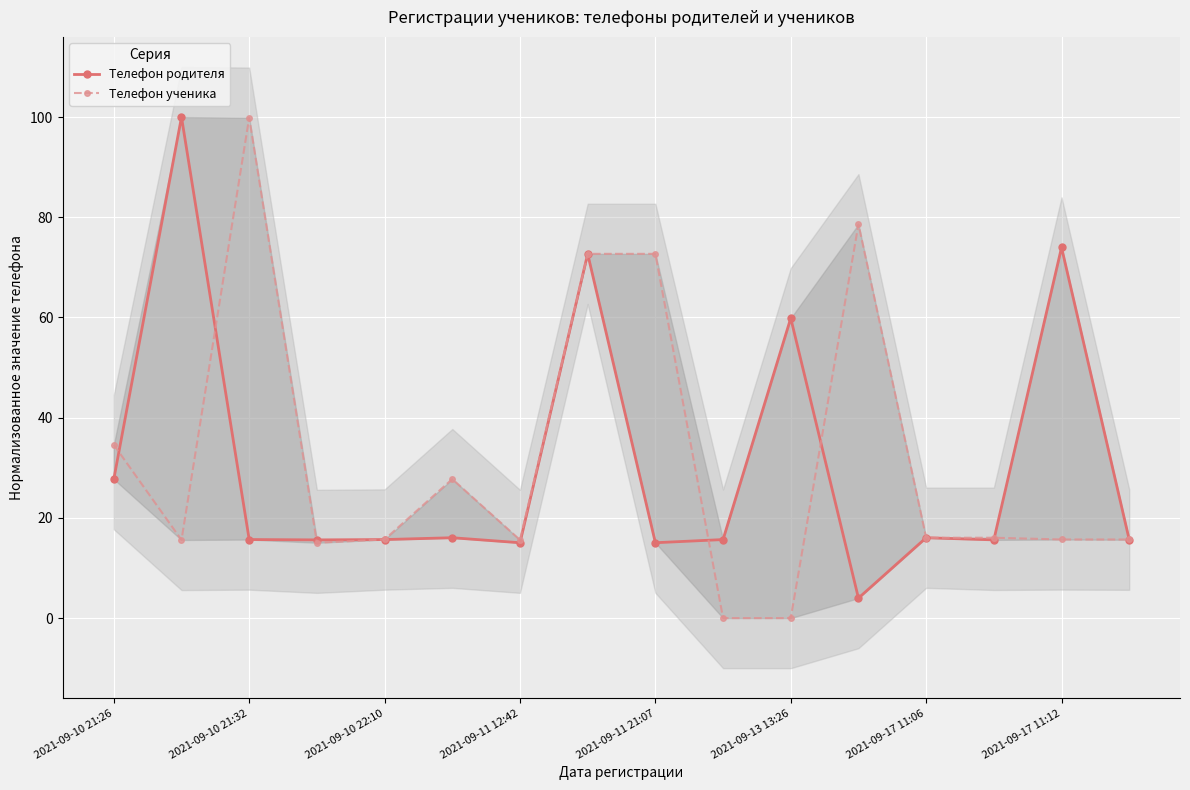

At which category does Телефон родителя reach its first local valley?

2021-09-11 12:42